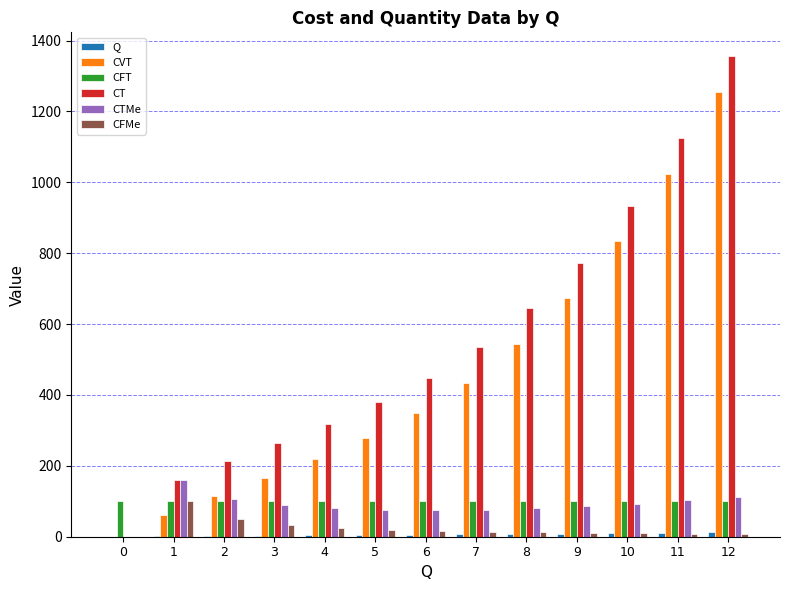

What is the sum of the CVT values at 4 and 8?

763.7